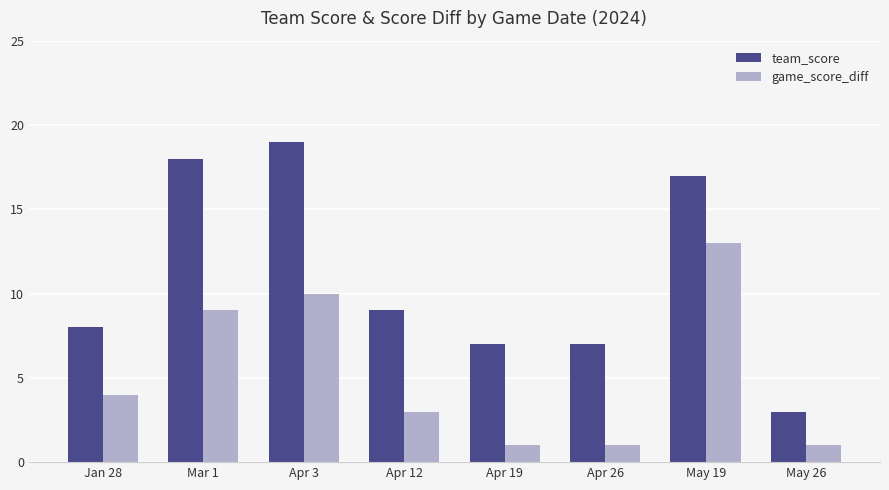

What is the difference between the highest and lowest values at Apr 19?

6